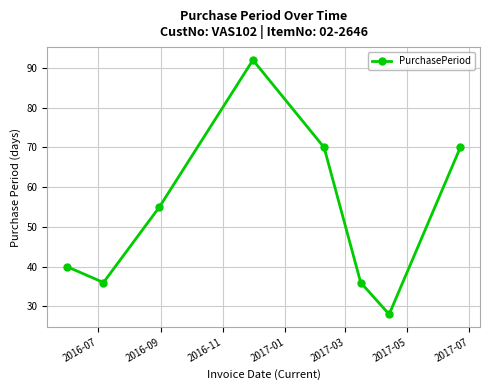

What is the difference between the maximum and minimum values?

64